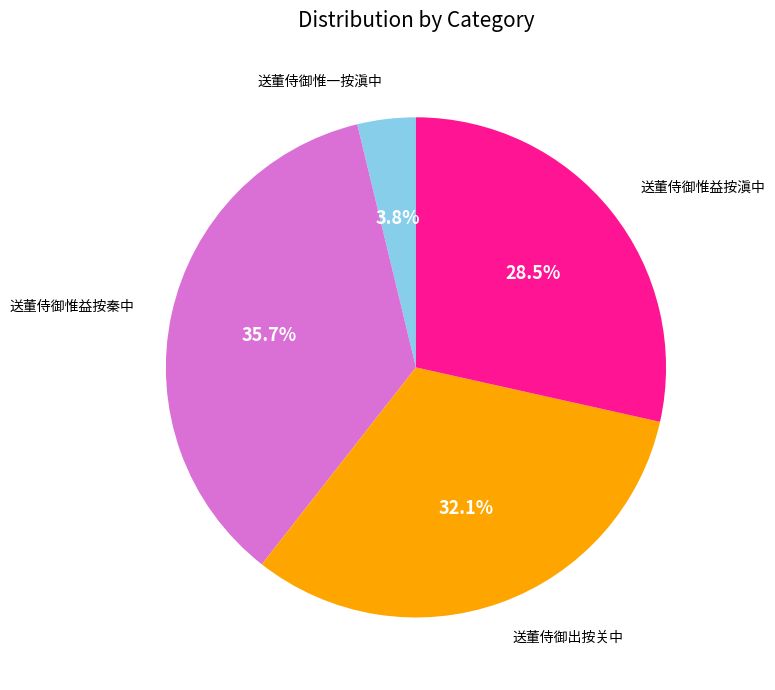

Is there a majority slice in this chart?

No